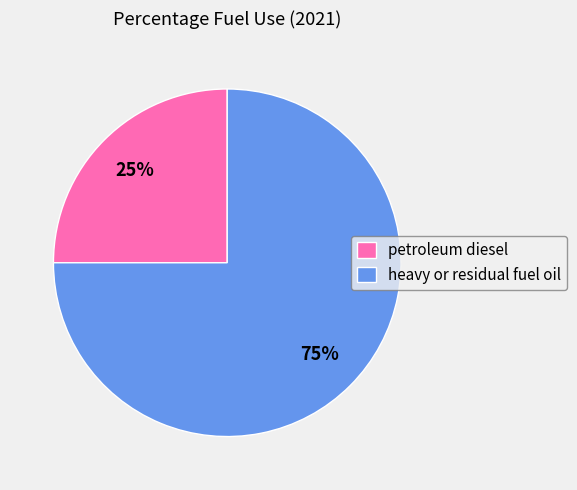

To the nearest percent, what percentage of the pie is petroleum diesel?

25%